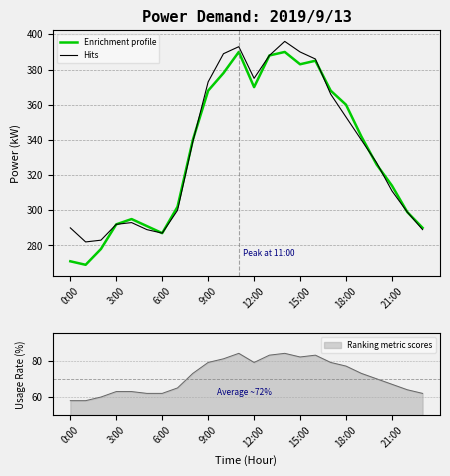

The value of Enrichment profile at 12:00 is 370. True or false?

True